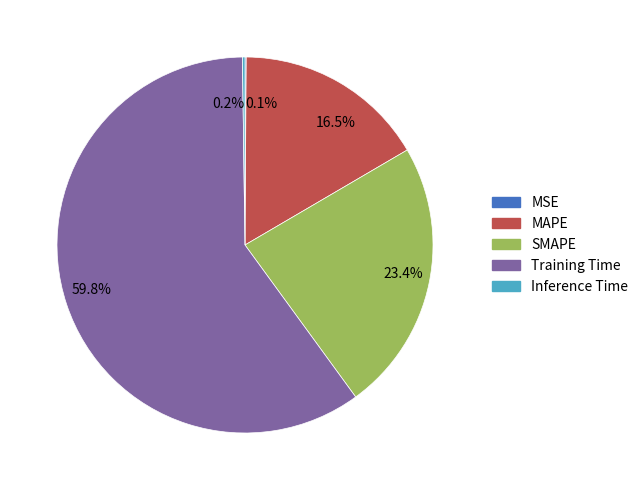

Combined, what portion of the pie is 23.4% and 16.5%?

39.9%